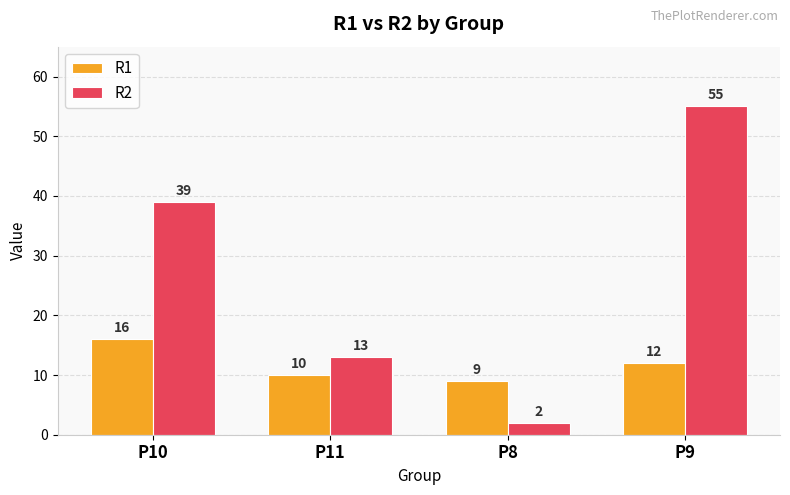

What is the difference between the maximum and minimum values in the R1 series?

7